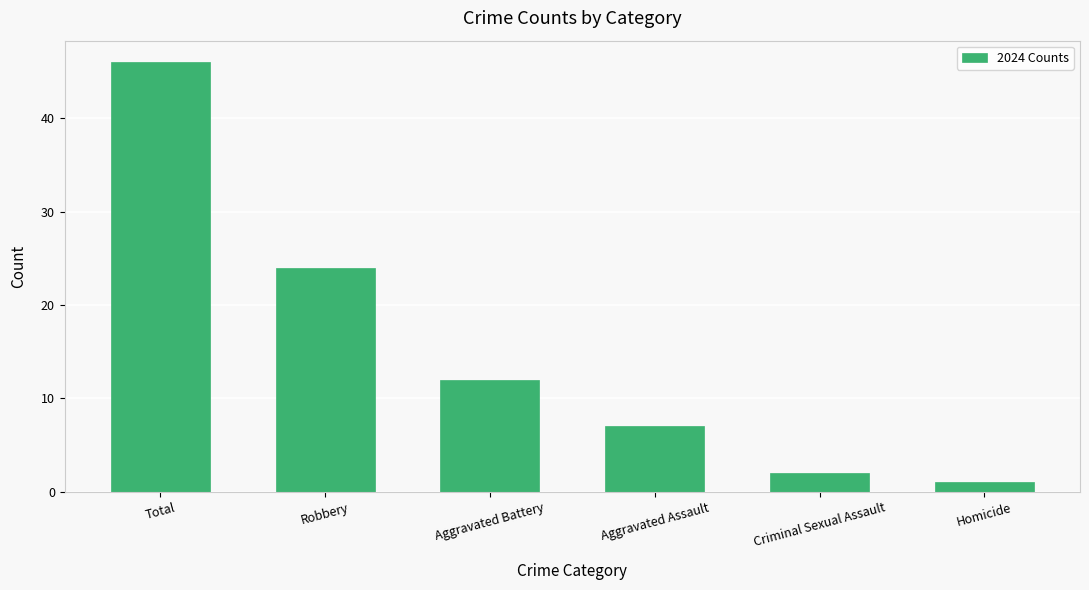

Which label corresponds to the smallest value in the chart?

Homicide